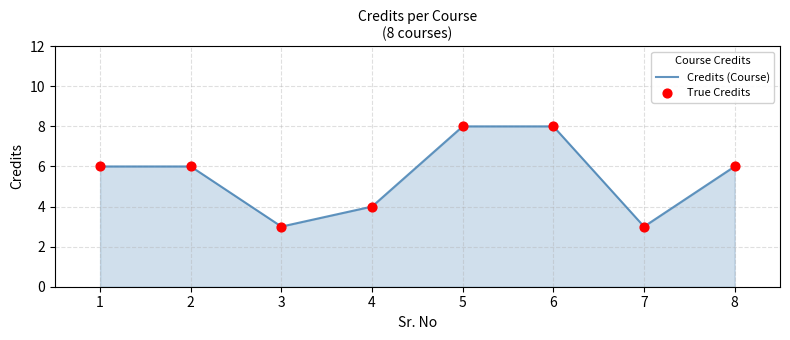

What is the maximum value shown in the chart?

8